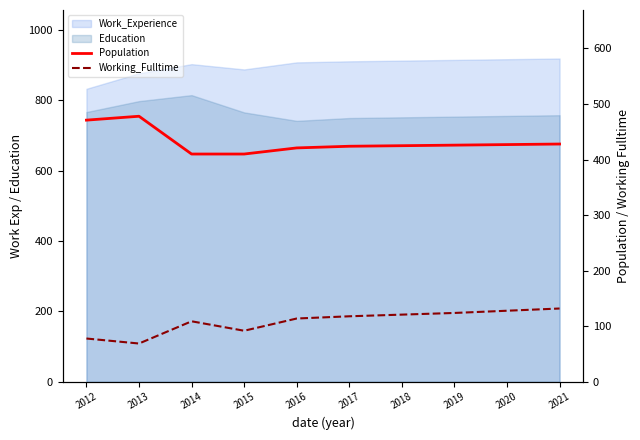

True or false: Population and Working_Fulltime cross at least once.

False